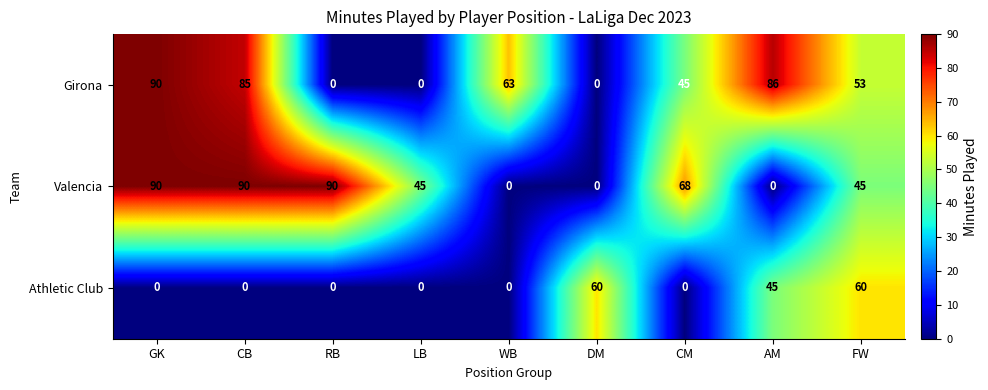

What is the difference between the highest and lowest values at AM?

86